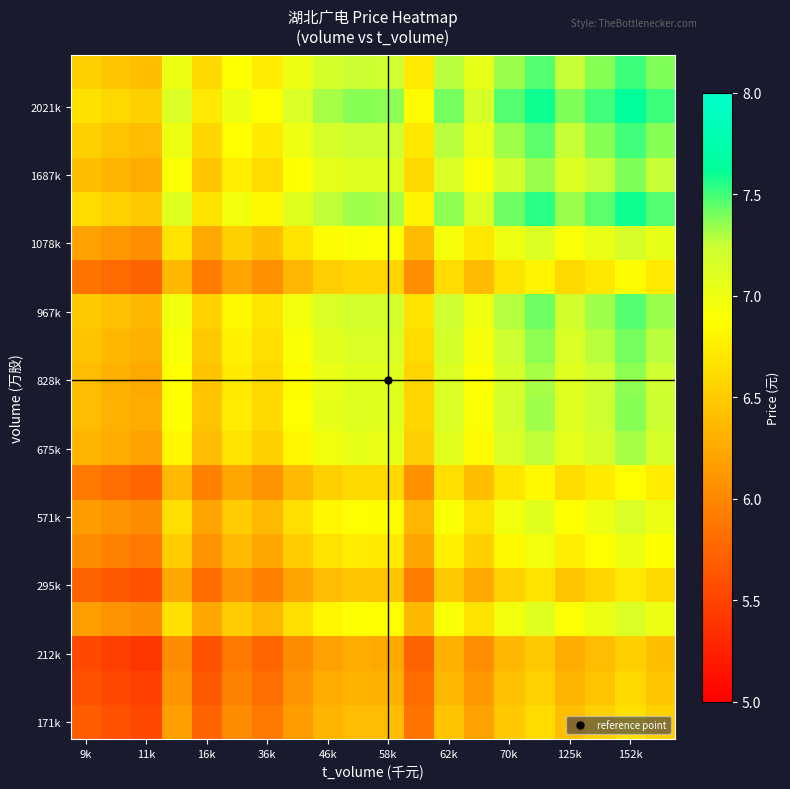

How many series are shown in this chart?

20